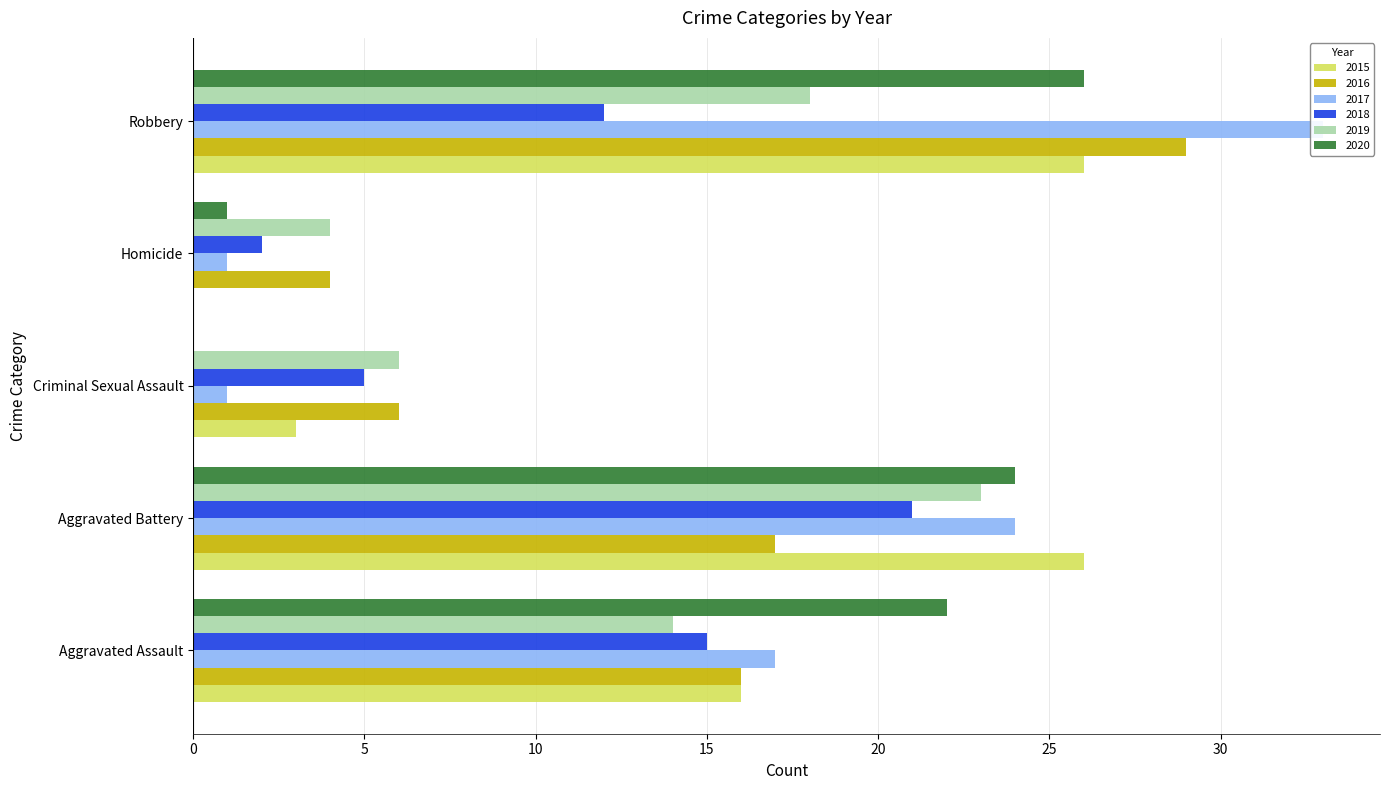

What is the maximum value for 2017?

33